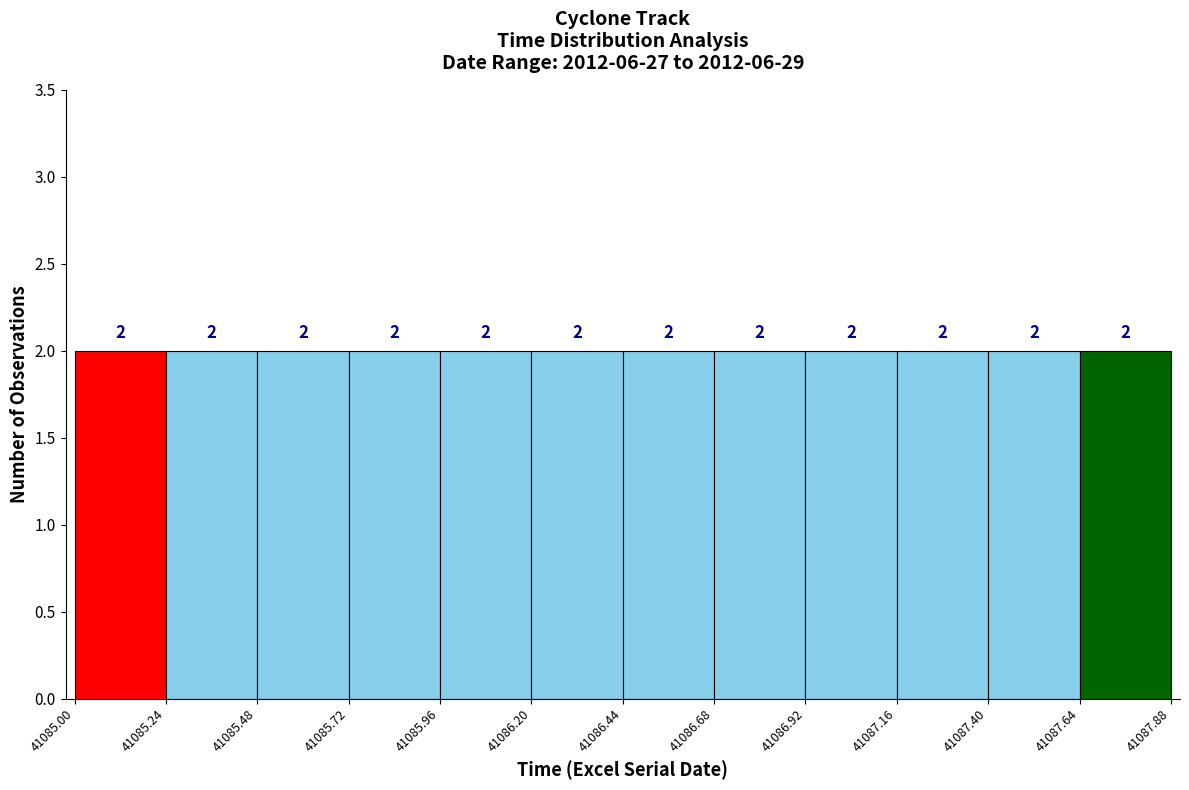

Reading left to right, list every bar in this chart as the range it spans on the x-axis followed by its height.

41085.00 to 41085.24: 2
41085.24 to 41085.48: 2
41085.48 to 41085.72: 2
41085.72 to 41085.96: 2
41085.96 to 41086.20: 2
41086.20 to 41086.44: 2
41086.44 to 41086.68: 2
41086.68 to 41086.92: 2
41086.92 to 41087.16: 2
41087.16 to 41087.40: 2
41087.40 to 41087.64: 2
41087.64 to 41087.88: 2